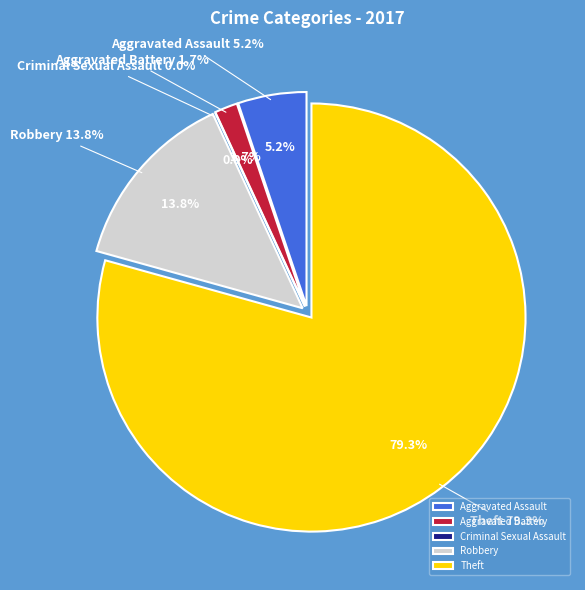

Which category has the biggest portion of the pie?

Theft